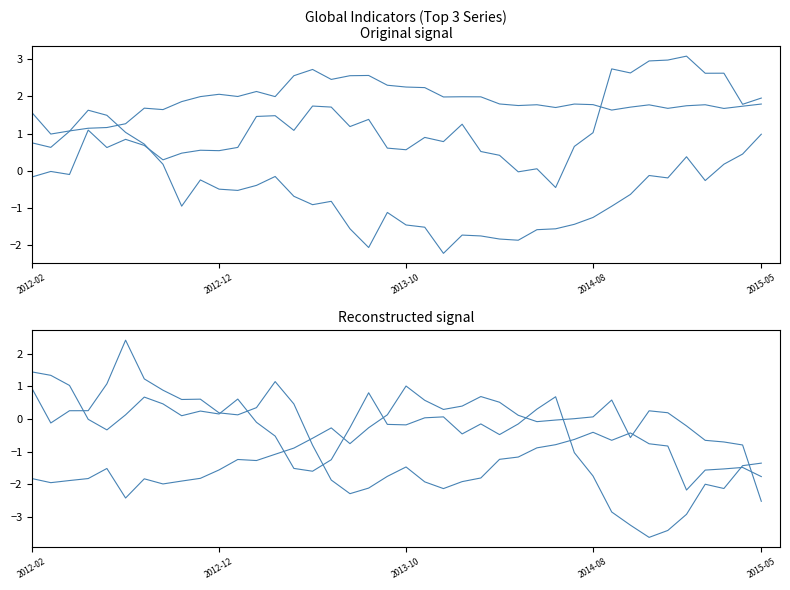

Where is the first local minimum for BoK BSI?

2012-12